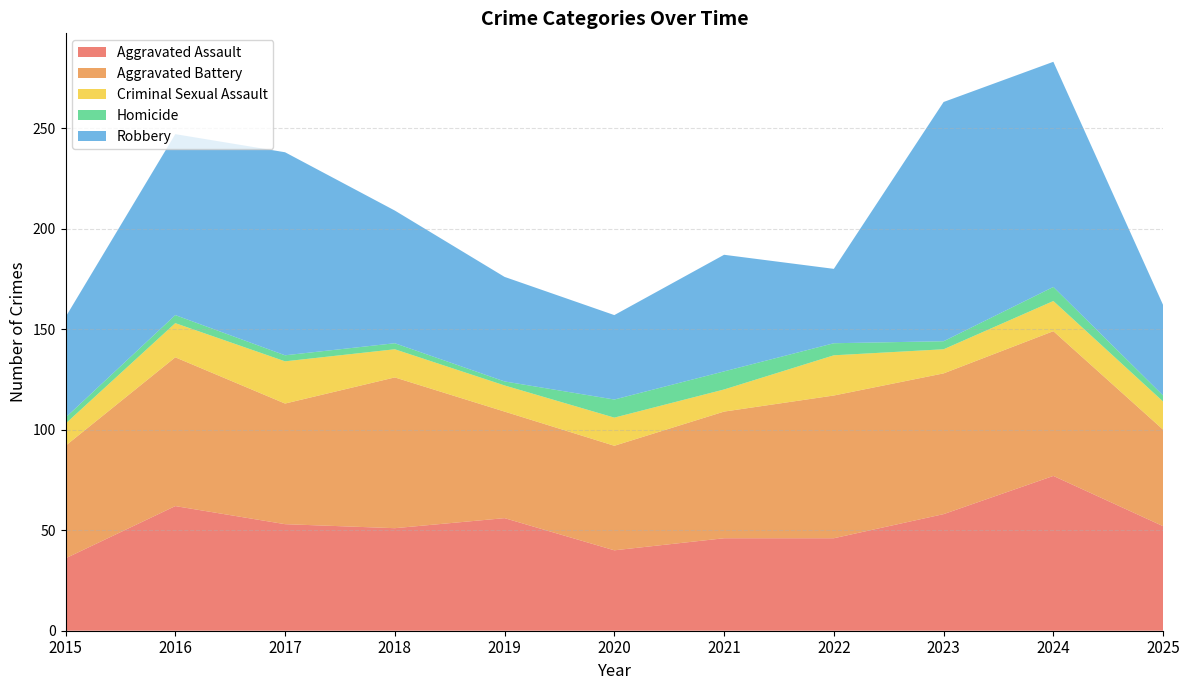

Reading right to left, list all the values displayed in this chart.

Aggravated Assault: 52	77	58	46	46	40	56	51	53	62	36
Aggravated Battery: 48	72	70	71	63	52	53	75	60	74	56
Criminal Sexual Assault: 14	15	12	20	11	14	13	14	21	17	11
Homicide: 3	7	4	6	9	9	2	3	3	4	3
Robbery: 45	112	119	37	58	42	52	66	101	90	50